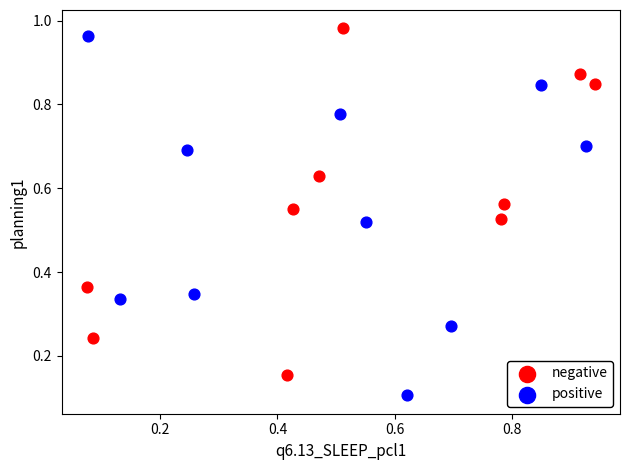

What are all the series names shown in the legend?

negative, positive